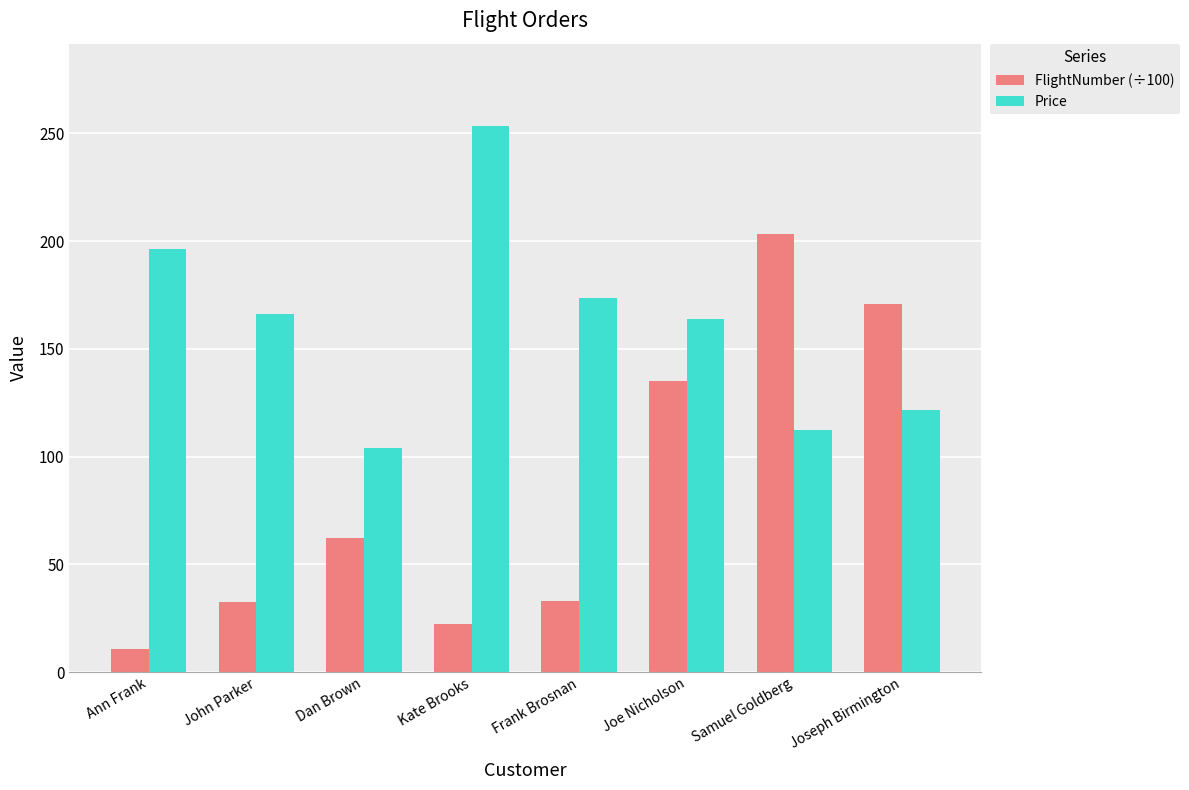

Is it true that Price equals 253.6 at Kate Brooks?

True